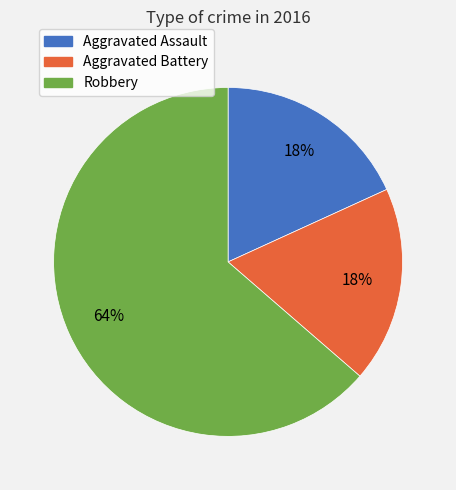

What is the majority slice?

Robbery